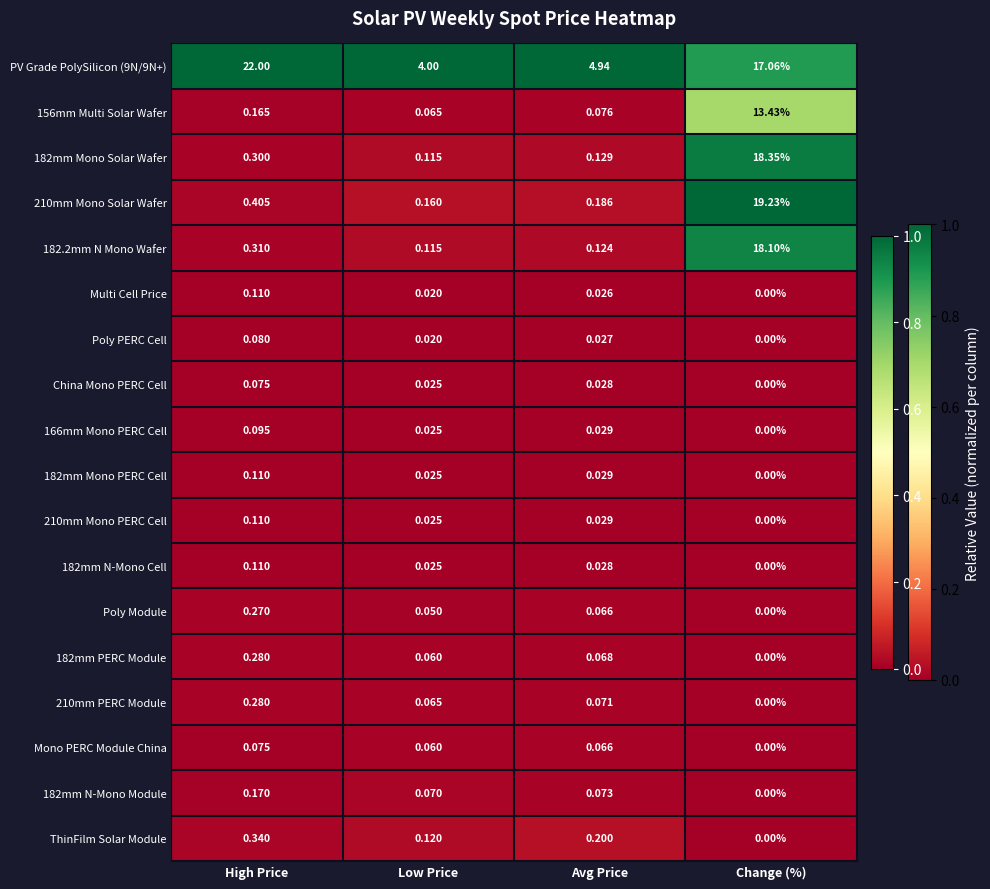

List the labels in order of Mono PERC Module China value, smallest first.

Change (%), Low Price, Avg Price, High Price